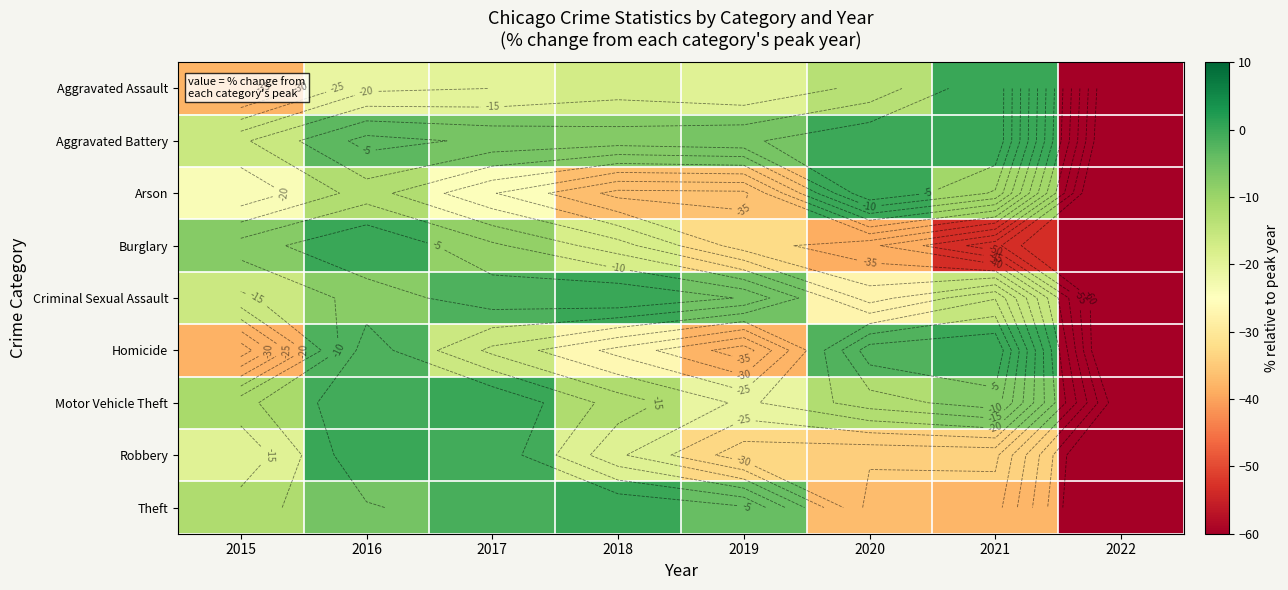

True or false: Motor Vehicle Theft has a value of -12.3 at 2018.

True